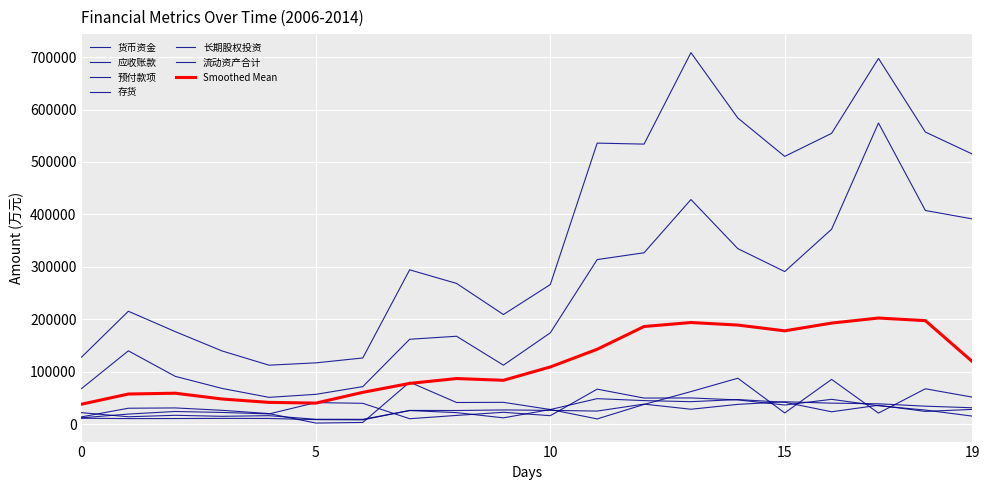

How many lines are shown in the chart?

7